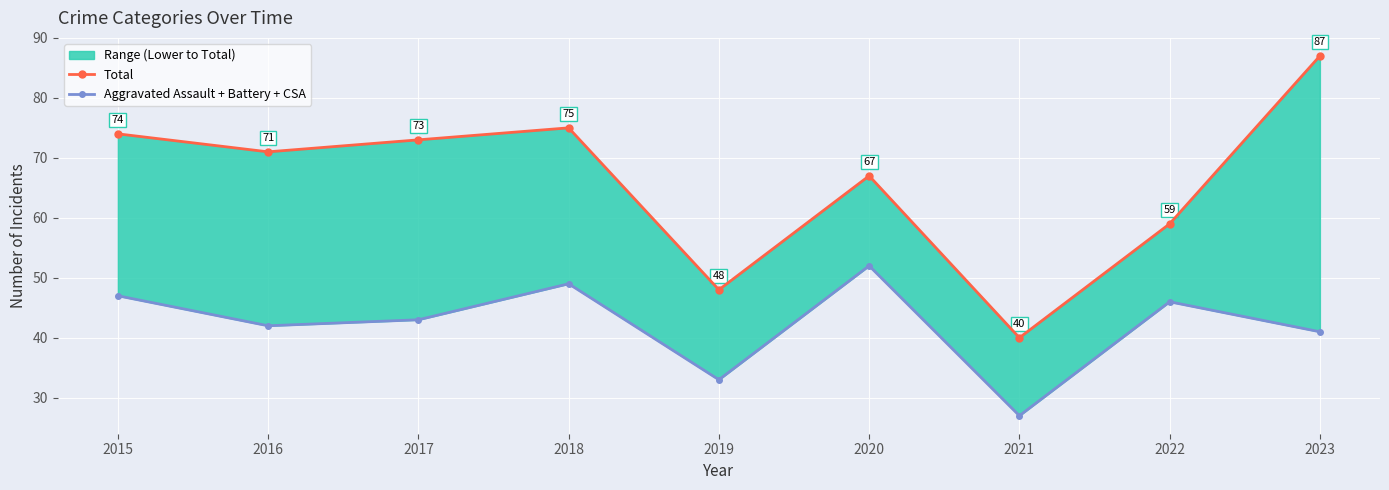

Is this an area chart (filled region under the line)?

No